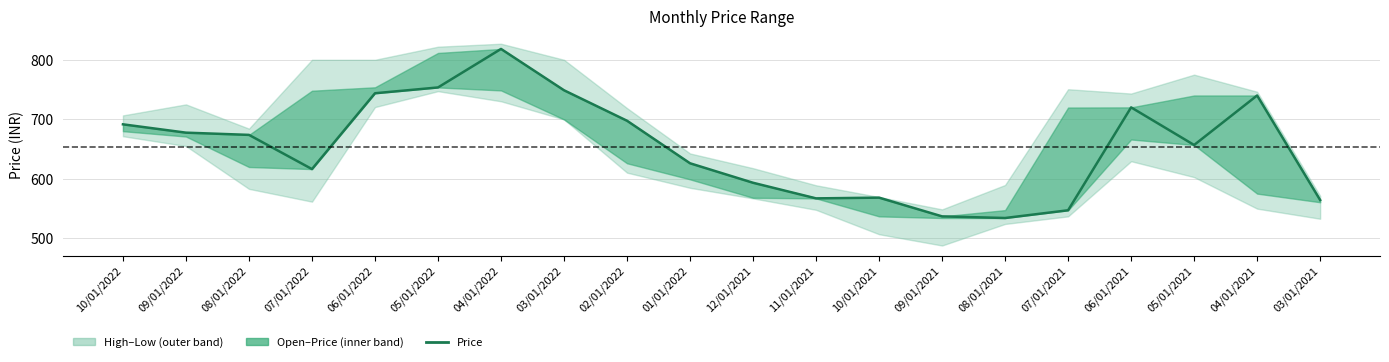

Count the number of values greater than 673.

10